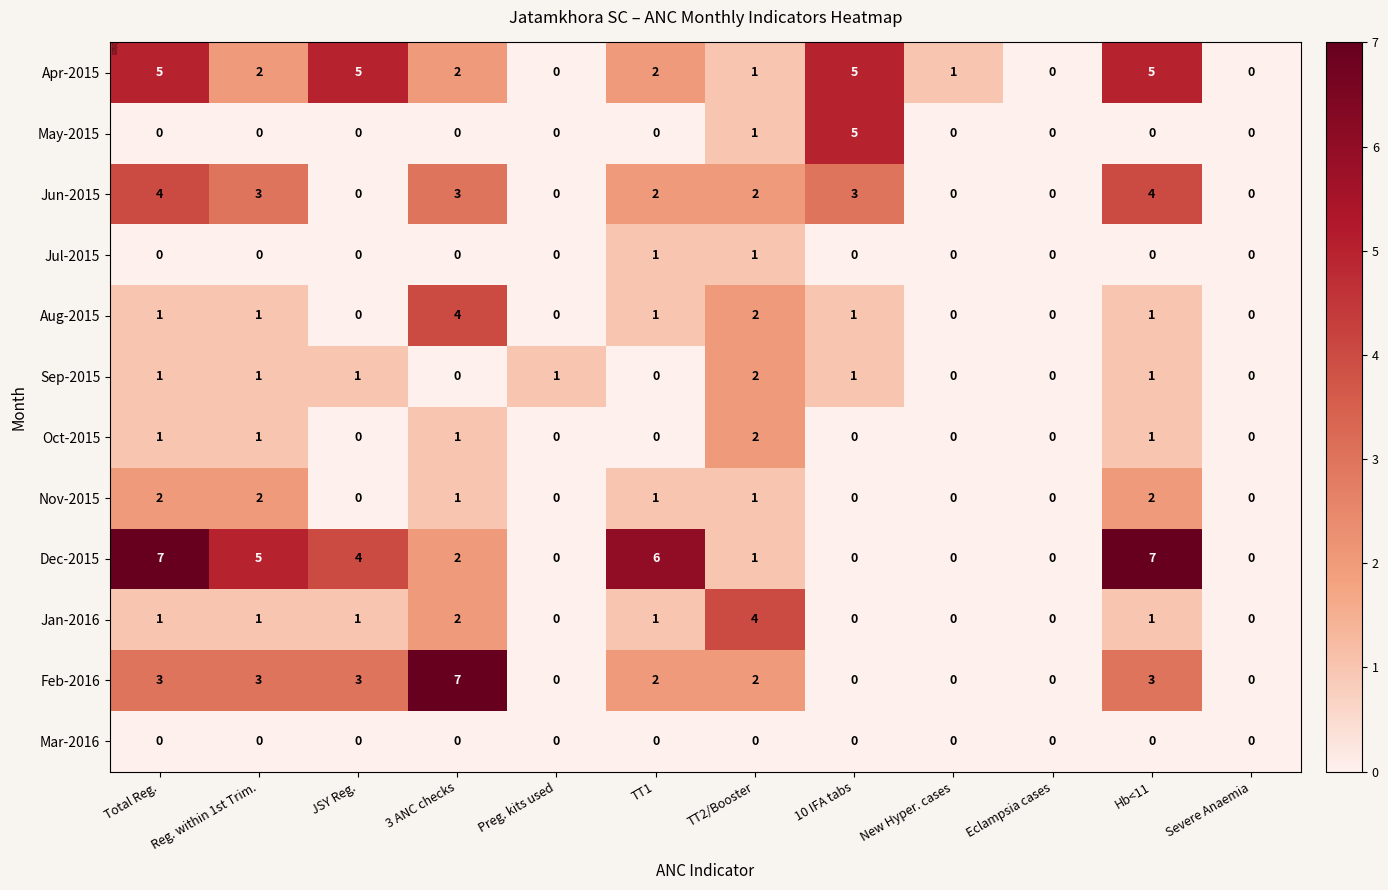

Which series changed the most between JSY Reg. and Eclampsia cases?

Apr-2015